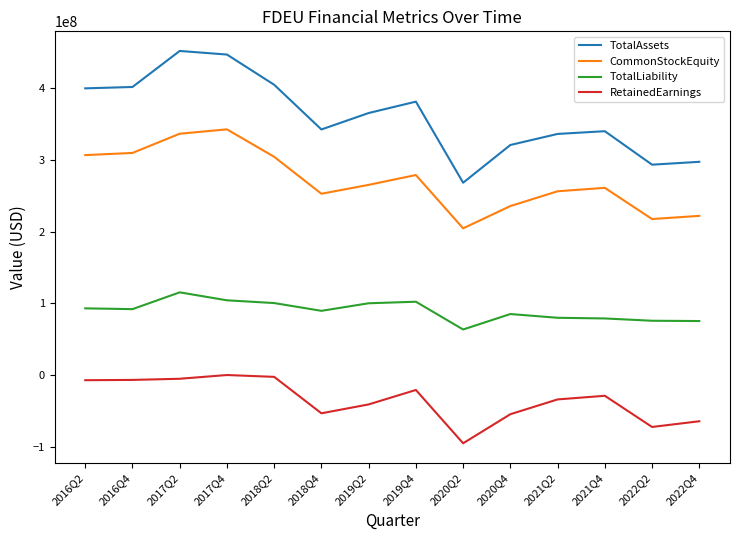

Which series has the largest range (max minus min)?

TotalAssets